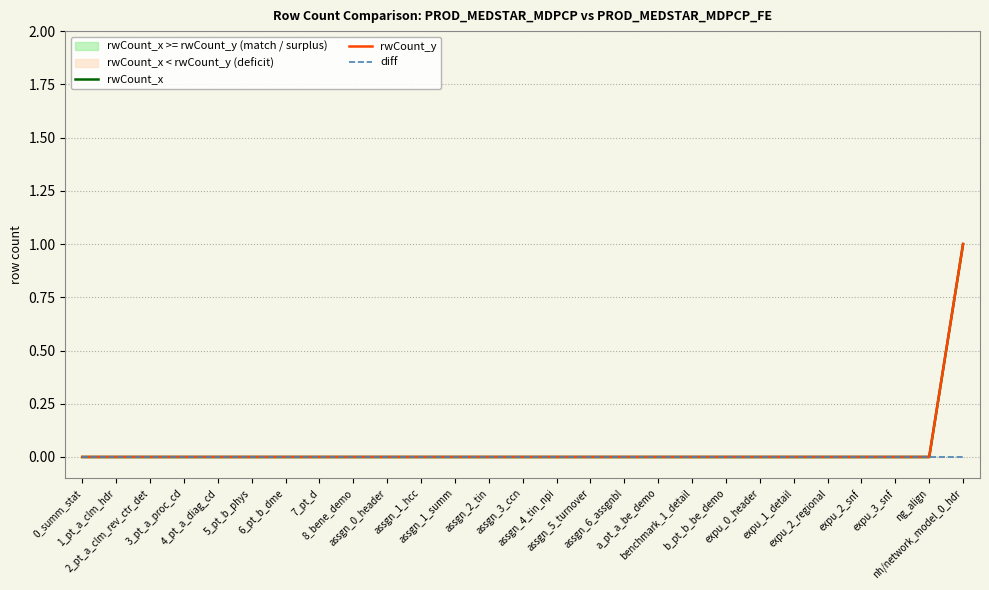

True or false: diff and rwCount_y cross at least once.

False